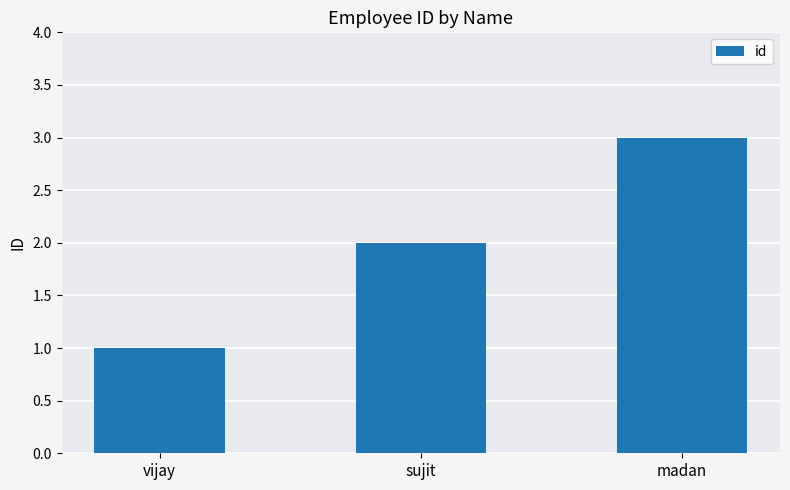

At which label is the value closest to 2?

sujit